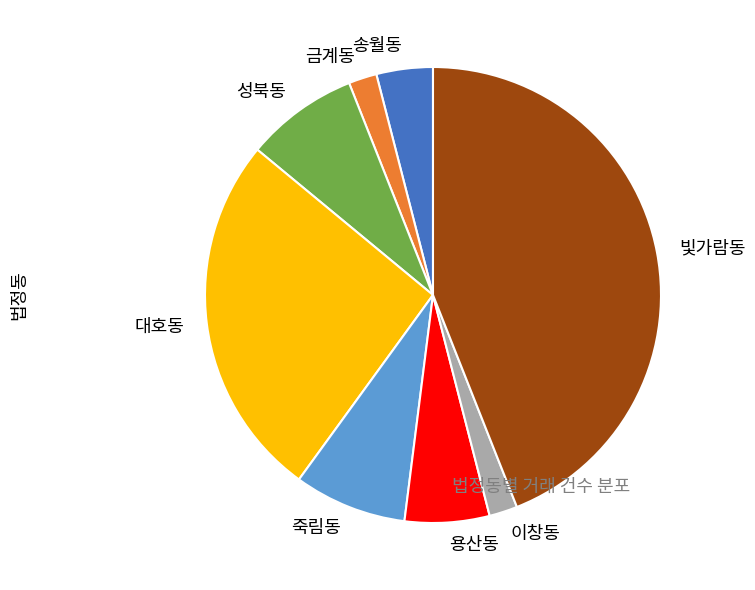

Does 빛가람동 represent more than half of the total?

No